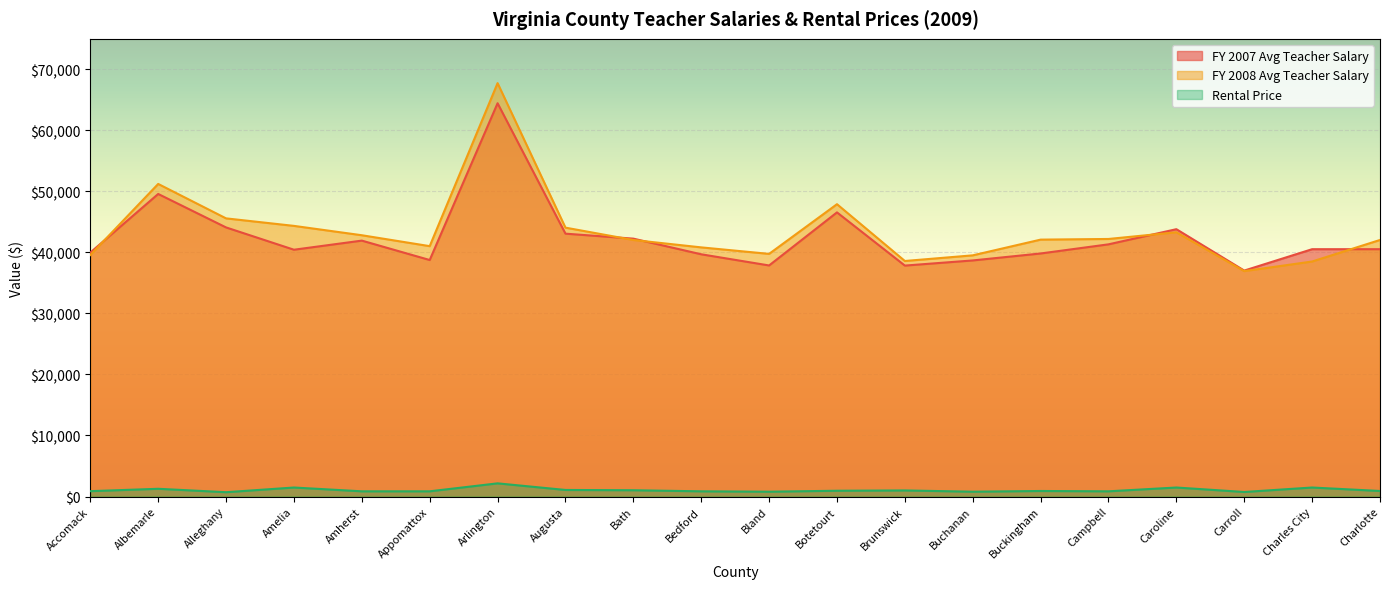

Reading left to right, extract all data points from this chart.

FY 2007 Avg Teacher Salary: 39973	49580	44095	40442	41935	38755	64447	43075	42259	39694	37863	46561	37843	38686	39827	41324	43807	37024	40530	40530
FY 2008 Avg Teacher Salary: 39576	51223	45580	44349	42816	41028	67742	44062	42037	40827	39761	47904	38596	39521	42097	42204	43301	36938	38511	42040
Rental Price: 877	1265	706	1474	852	852	2157	1074	1028	852	789	946	996	789	906	852	1474	742	1474	906